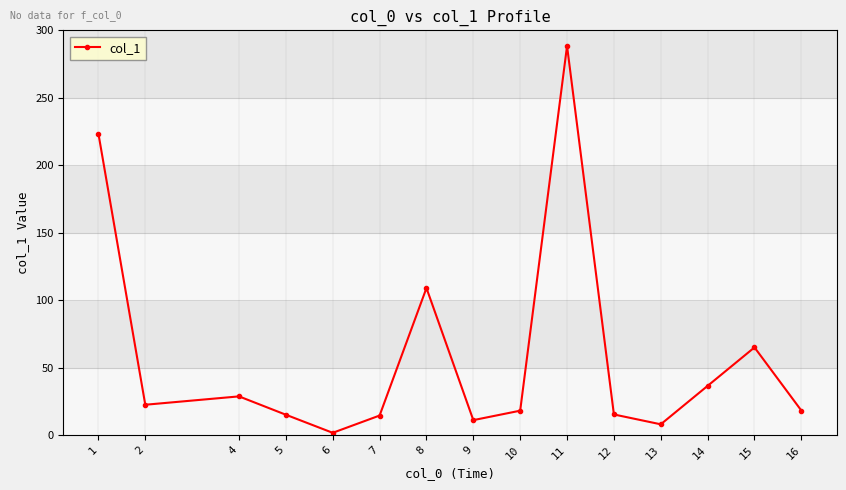

What is the ratio of the value at 10 to the value at 16?

1.0